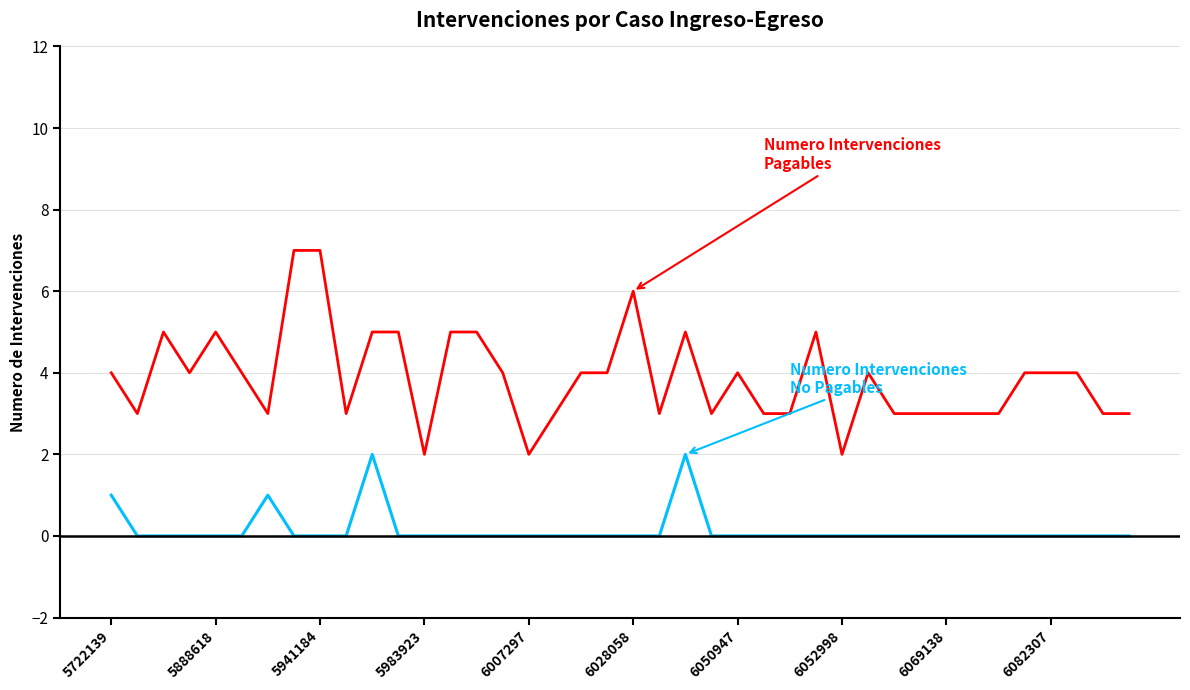

What is the greatest value displayed?

7